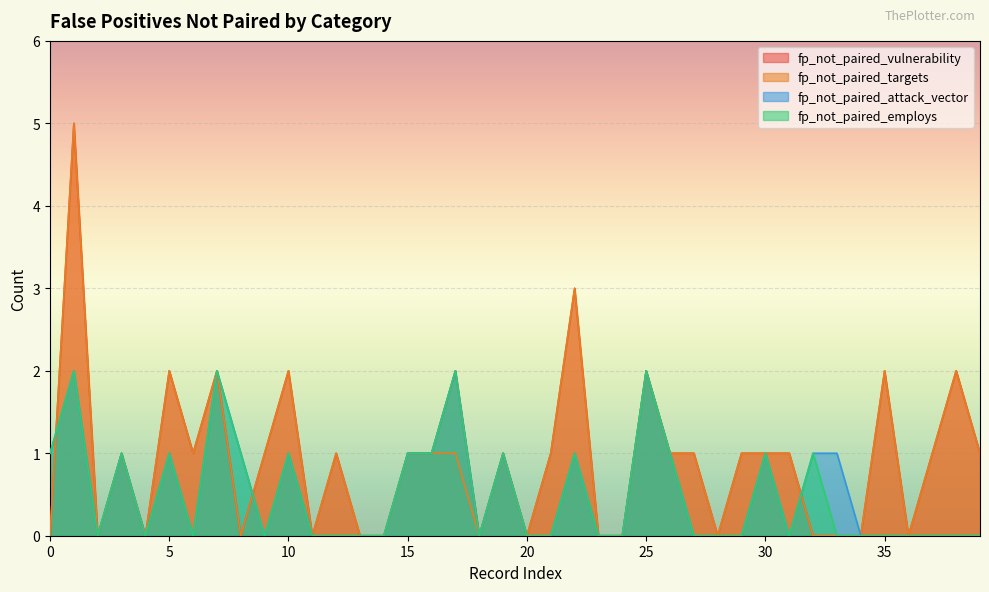

What is the difference between the fp_not_paired_employs values at 15 and 21?

1